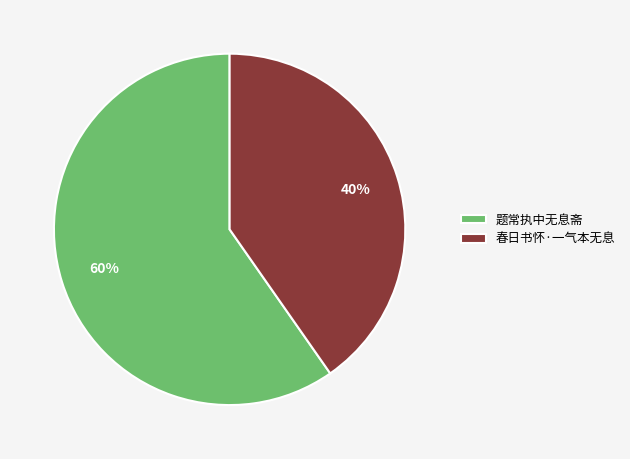

Combined, do 春日书怀·一气本无息 and 题常执中无息斋 account for over 50%?

Yes